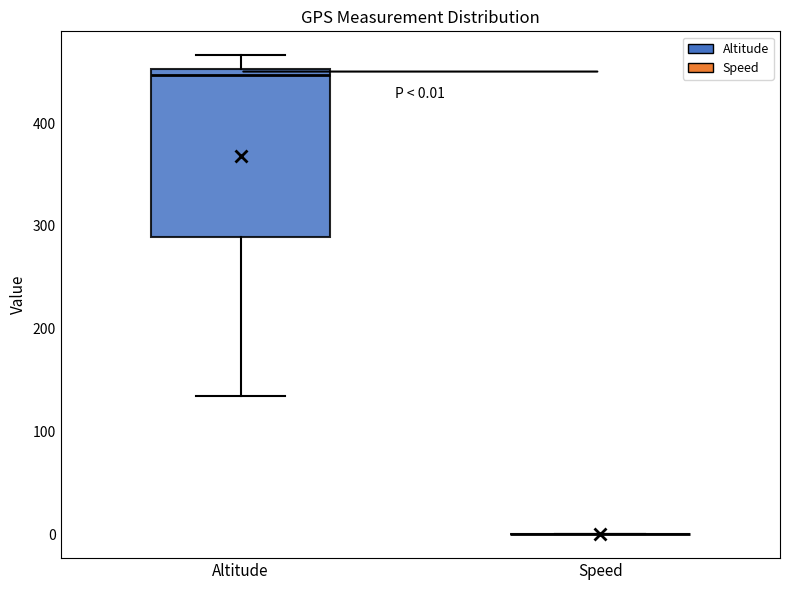

Comparing the boxes themselves (not the whiskers), which one is the tallest?

Altitude